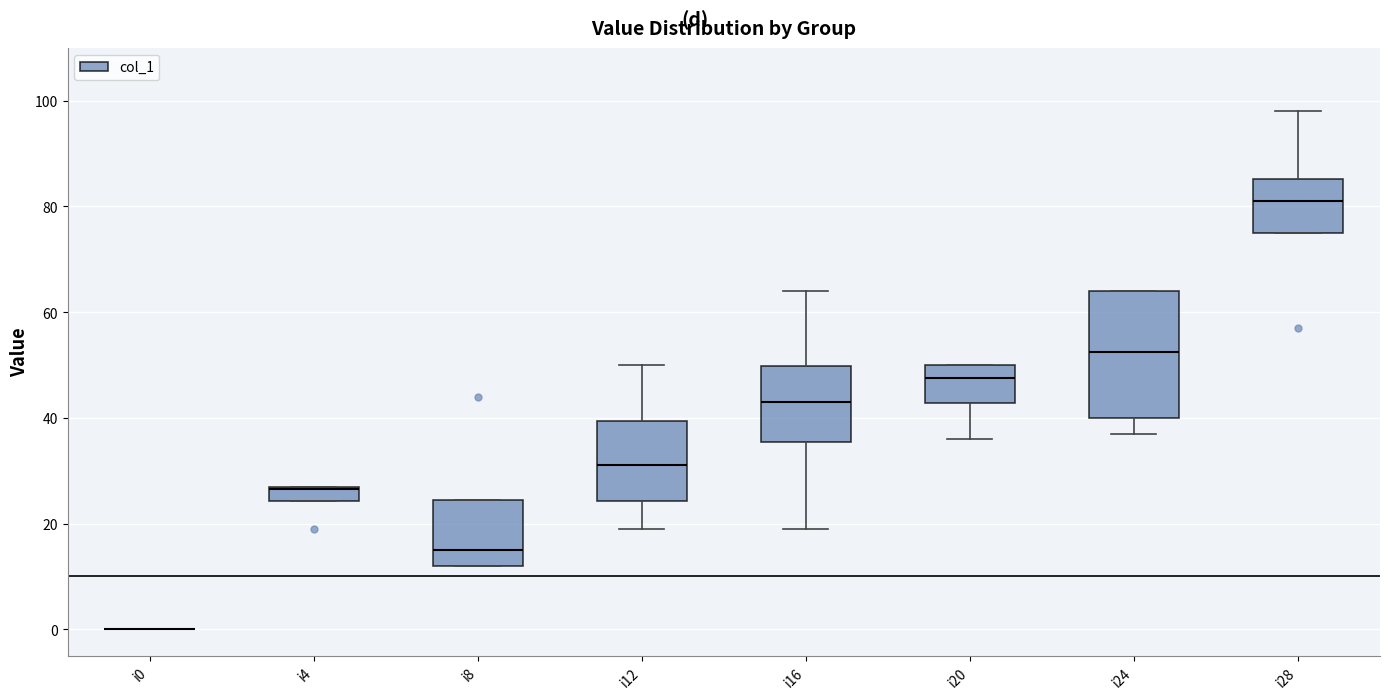

Comparing the boxes themselves (not the whiskers), which one is the tallest?

i24